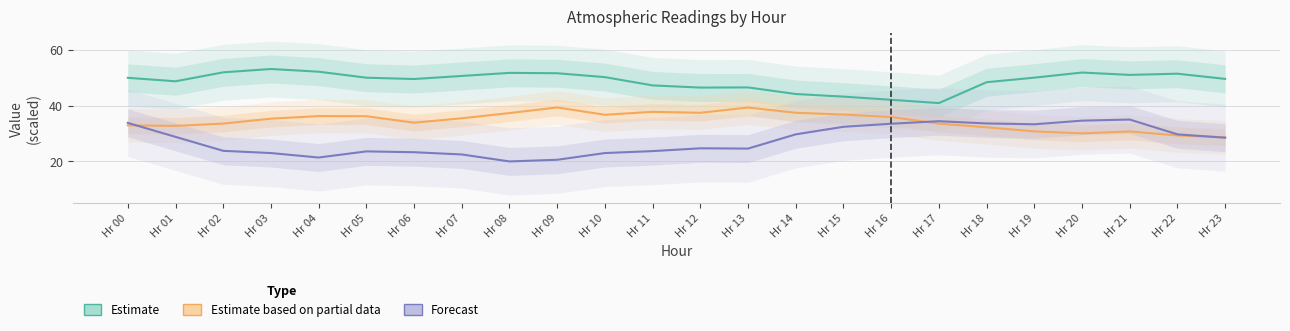

At which category is the sum across all series the highest?

Hr 21